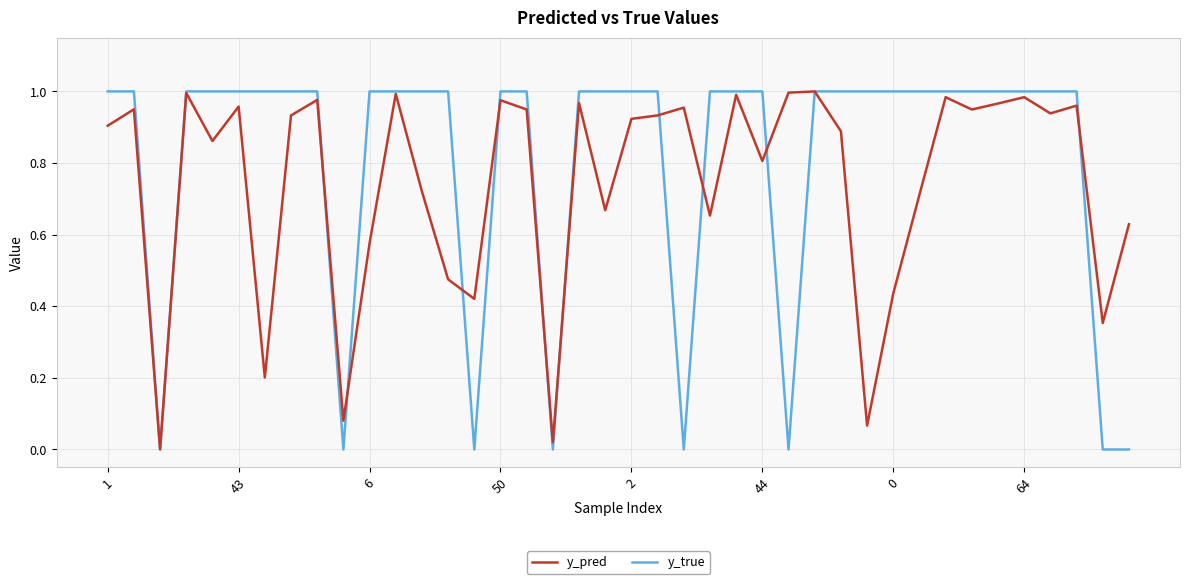

Rank the series by their average value, from lowest to highest.

y_pred, y_true